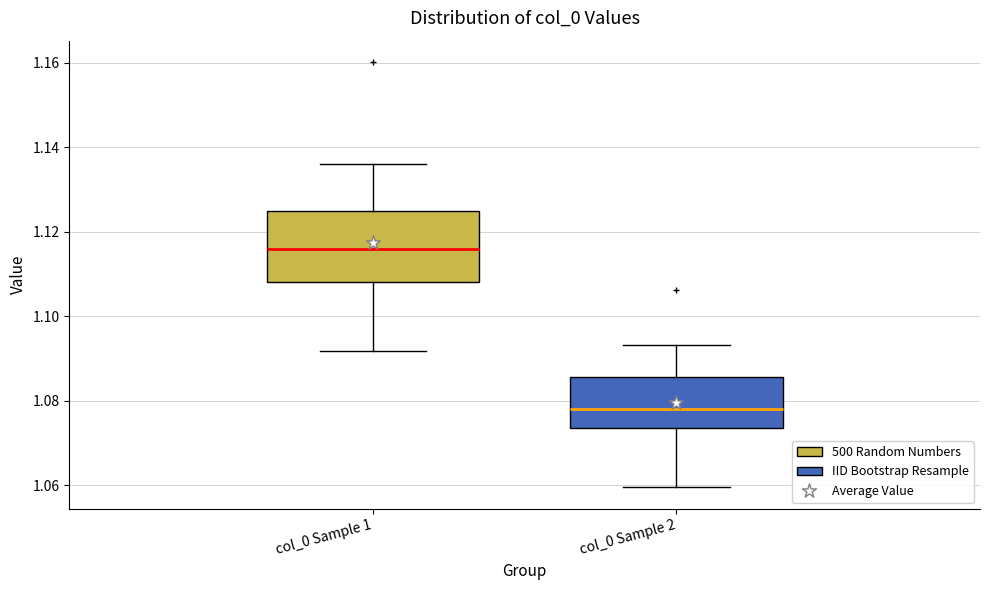

Which box is the tallest, from its lower edge to its upper edge?

col_0 Sample 1